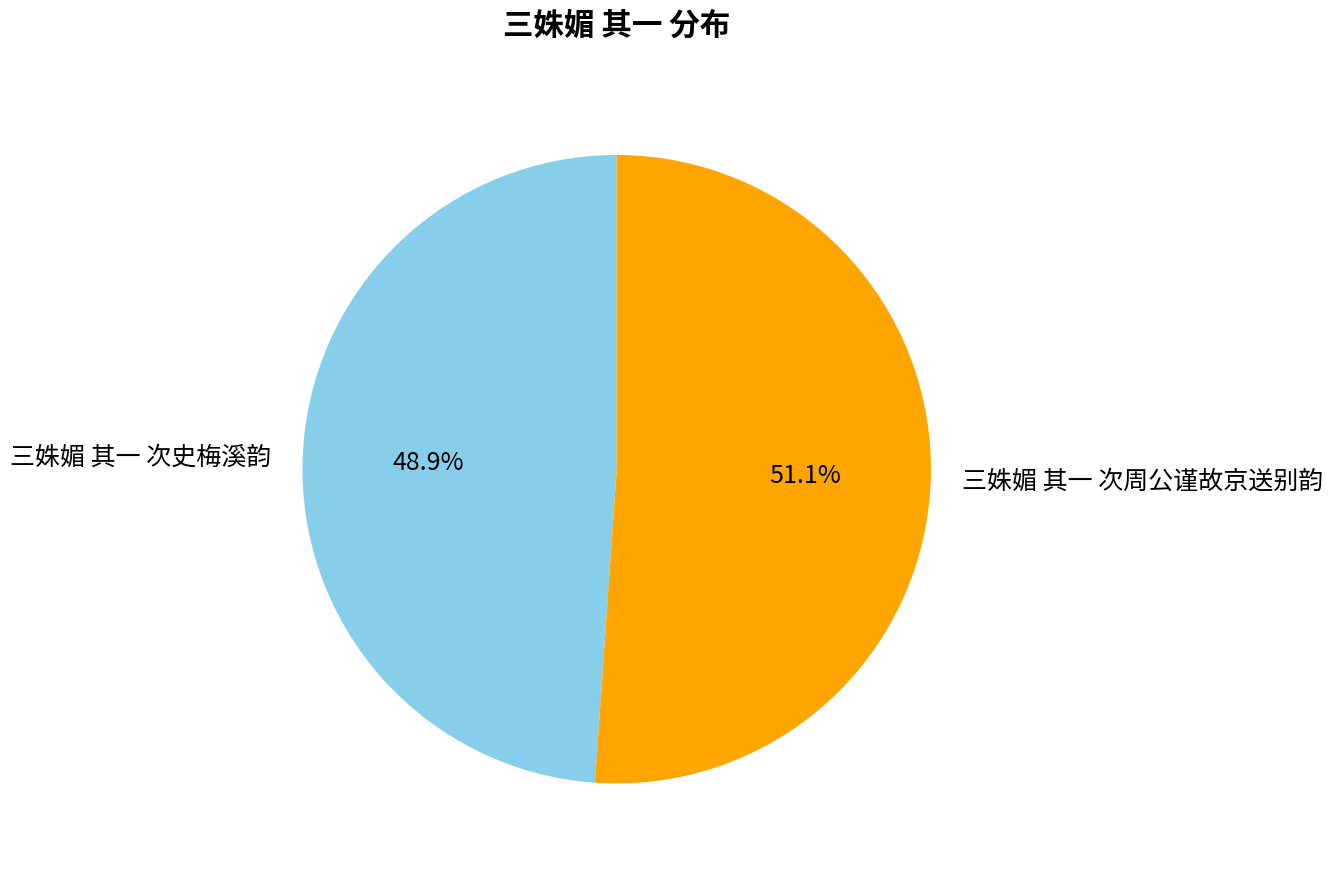

Which slice is the smallest?

三姝媚 其一 次史梅溪韵